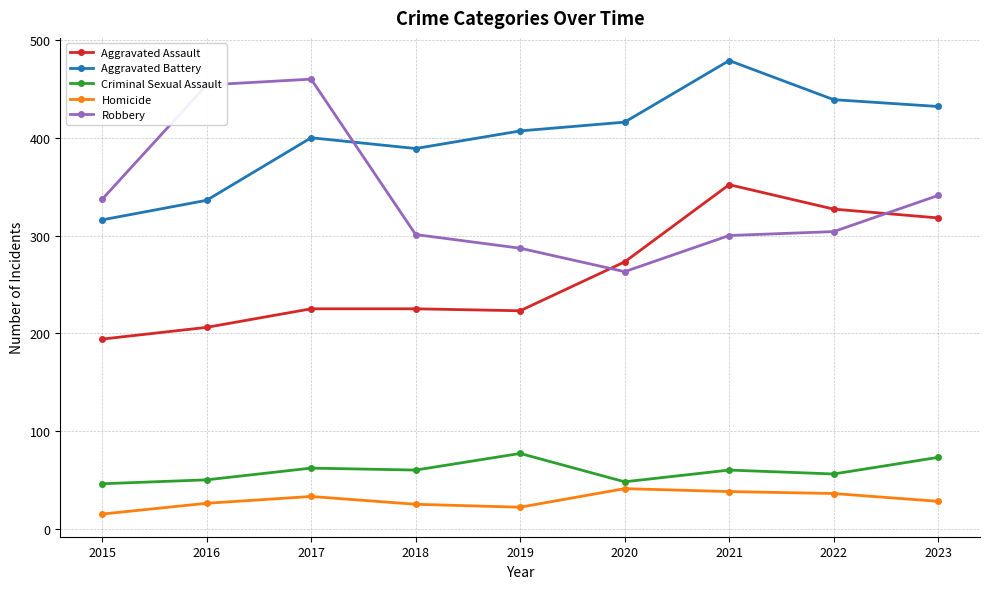

What is the difference between the maximum and minimum values in the Robbery series?

197